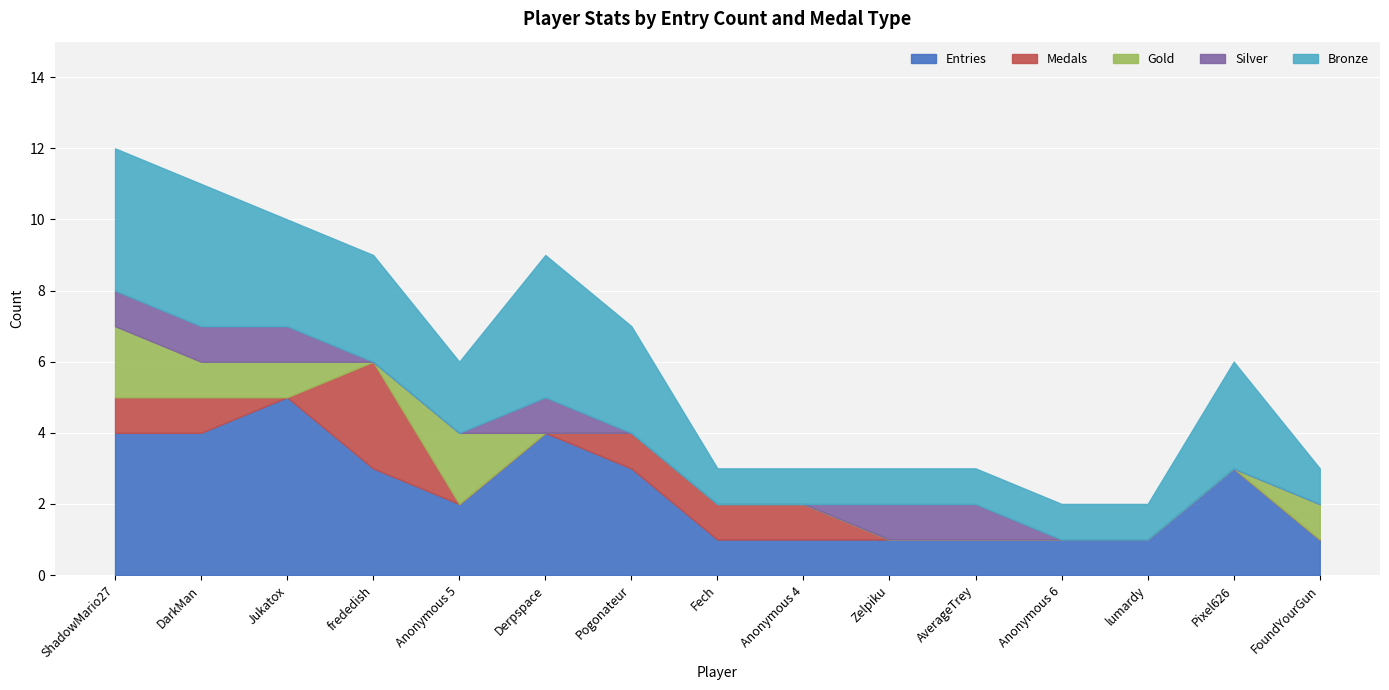

Count the Bronze values in the range 1 to 3.

12